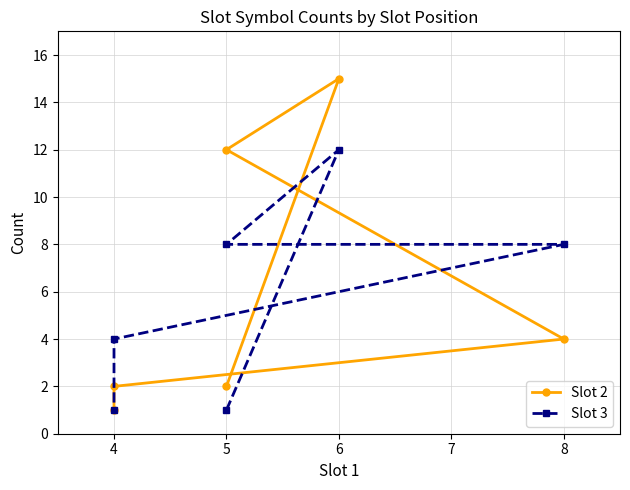

Which series has the largest total across all categories?

Slot 2